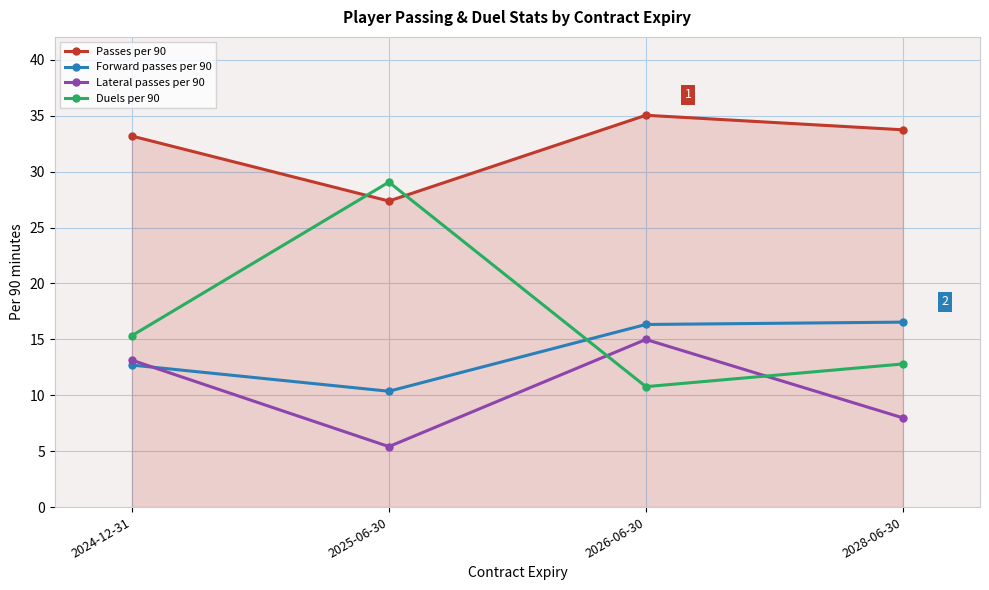

List the labels in order of Passes per 90 value, largest first.

2026-06-30, 2028-06-30, 2024-12-31, 2025-06-30